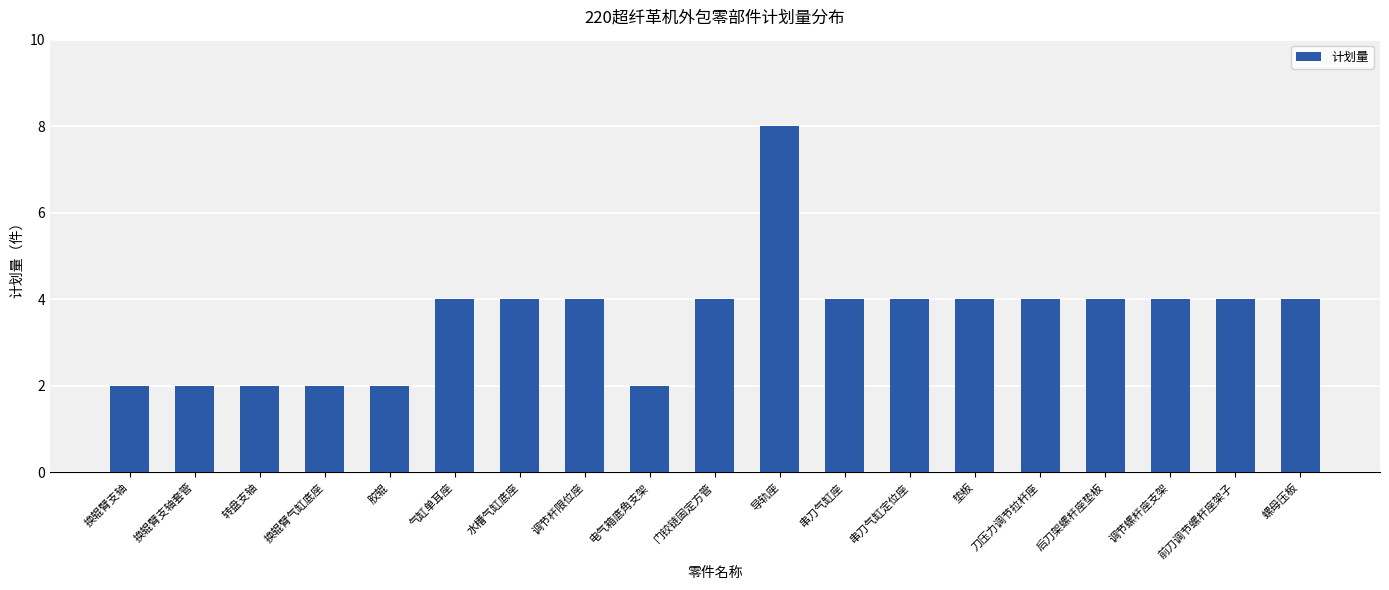

Reading left to right, extract all data points from this chart.

换辊臂支轴=2	换辊臂支轴套管=2	转盘支轴=2	换辊臂气缸底座=2	胶辊=2	气缸单耳座=4	水槽气缸底座=4	调节杆限位座=4	电气箱底角支架=2	门铰链固定方管=4	导轨座=8	串刀气缸座=4	串刀气缸定位座=4	垫板=4	刀压力调节拉杆座=4	后刀架螺杆座垫板=4	调节螺杆座支架=4	前刀调节螺杆座架子=4	螺母压板=4